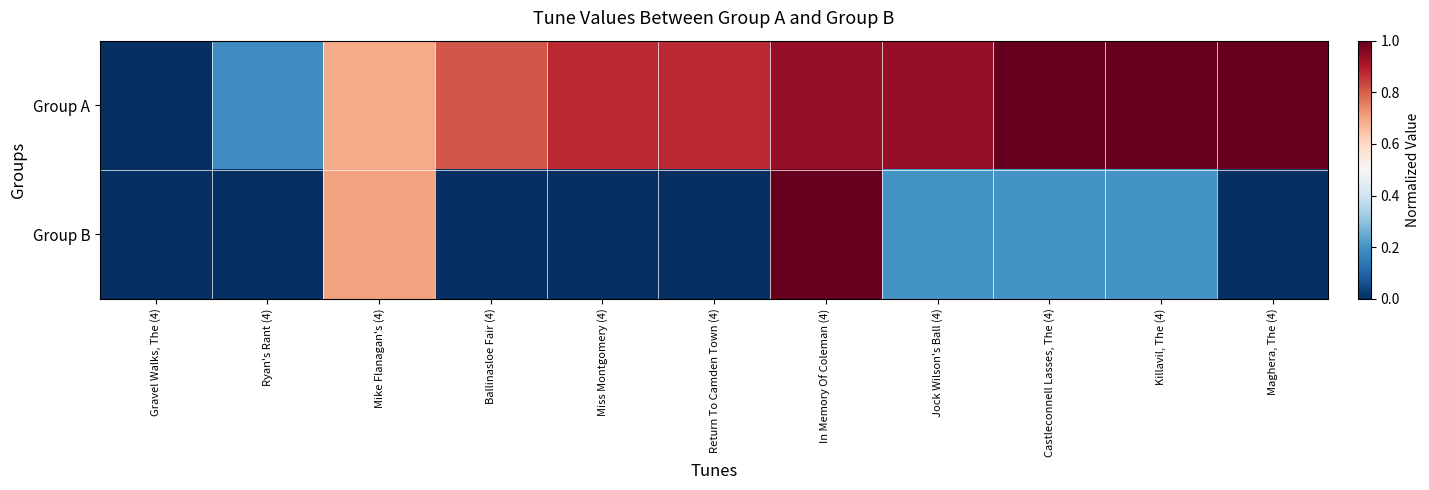

Rank the series by their maximum value, from lowest to highest.

Group A, Group B